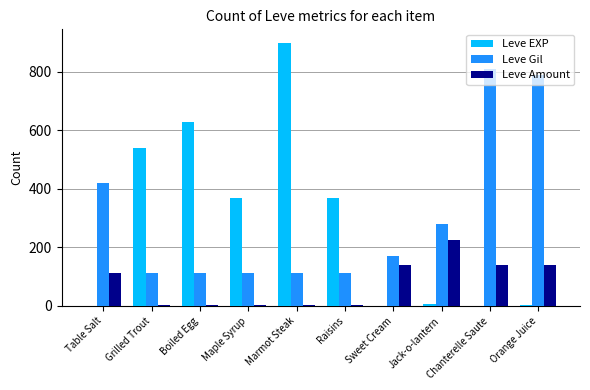

At which category is the sum across all series the highest?

Marmot Steak